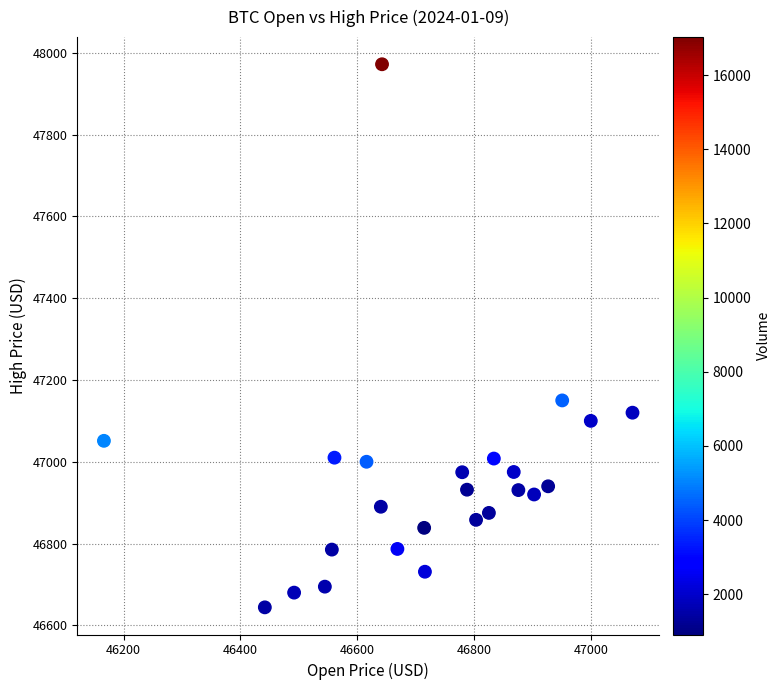

What Y value in the scatter plot is closest to 47308?

47150.0